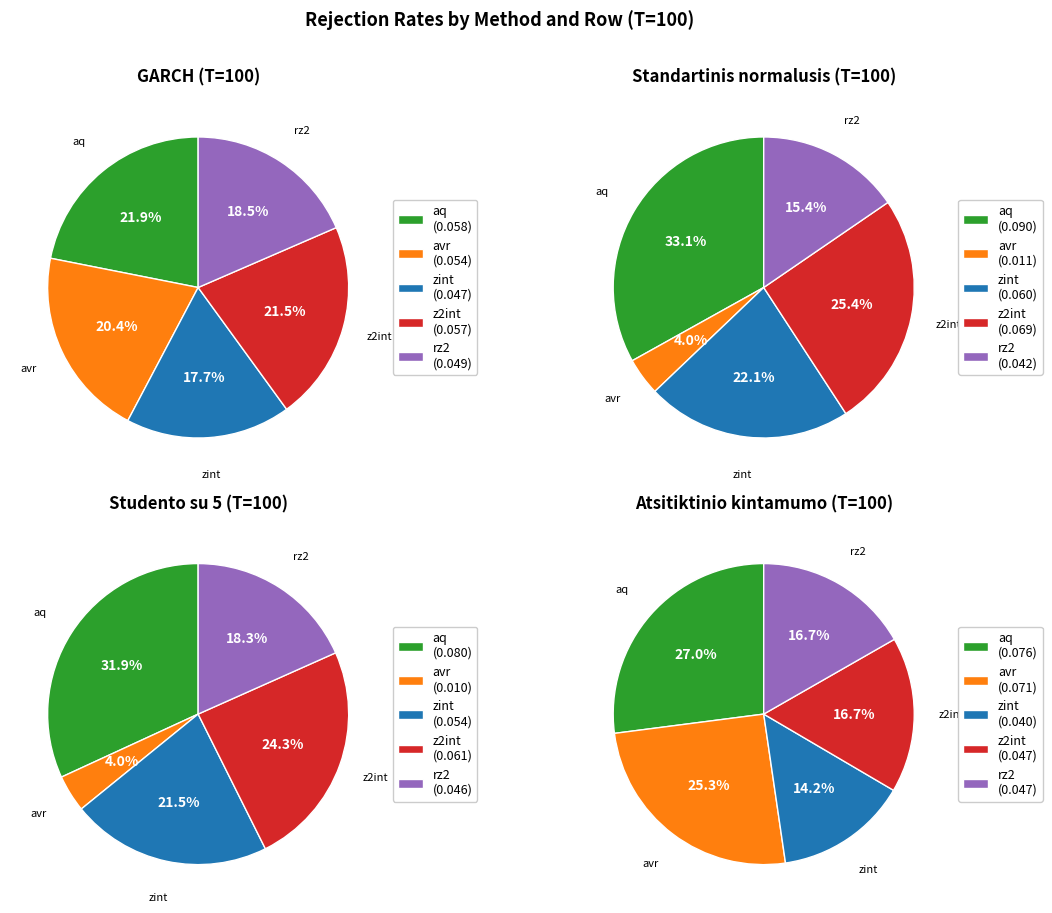

Count the number of slices in the pie.

5